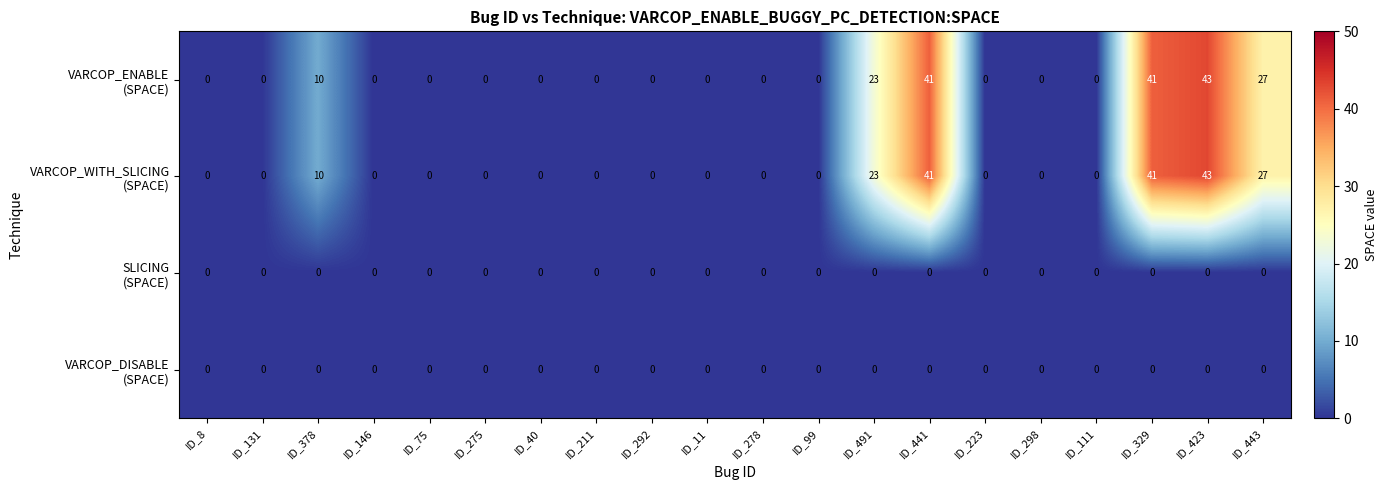

Which label corresponds to the largest value in the chart?

ID_423